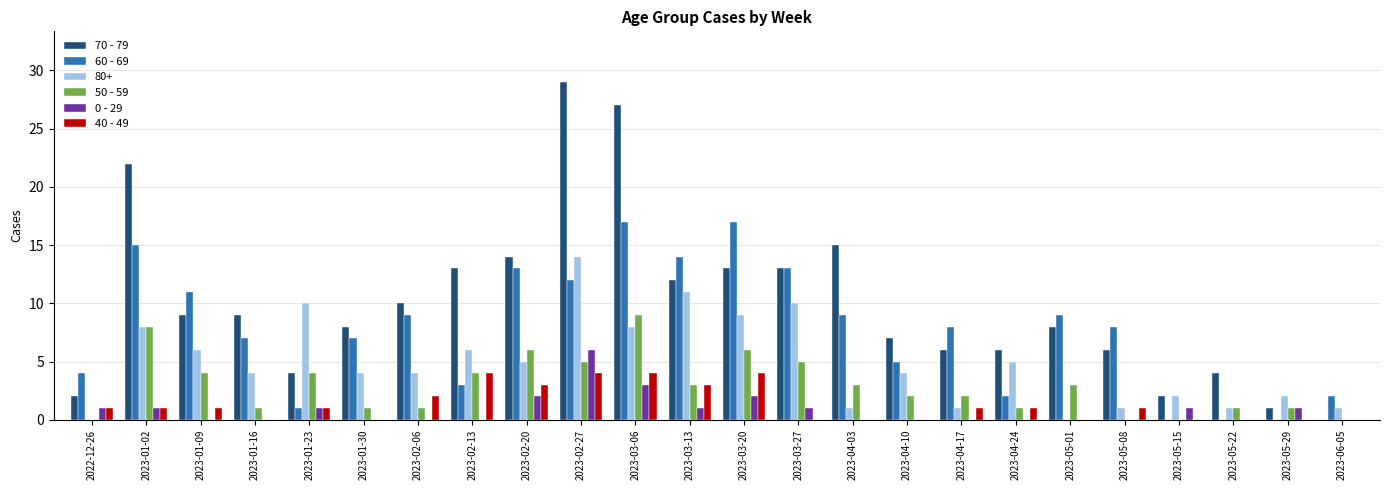

What is the sum of all 80+ values?

117